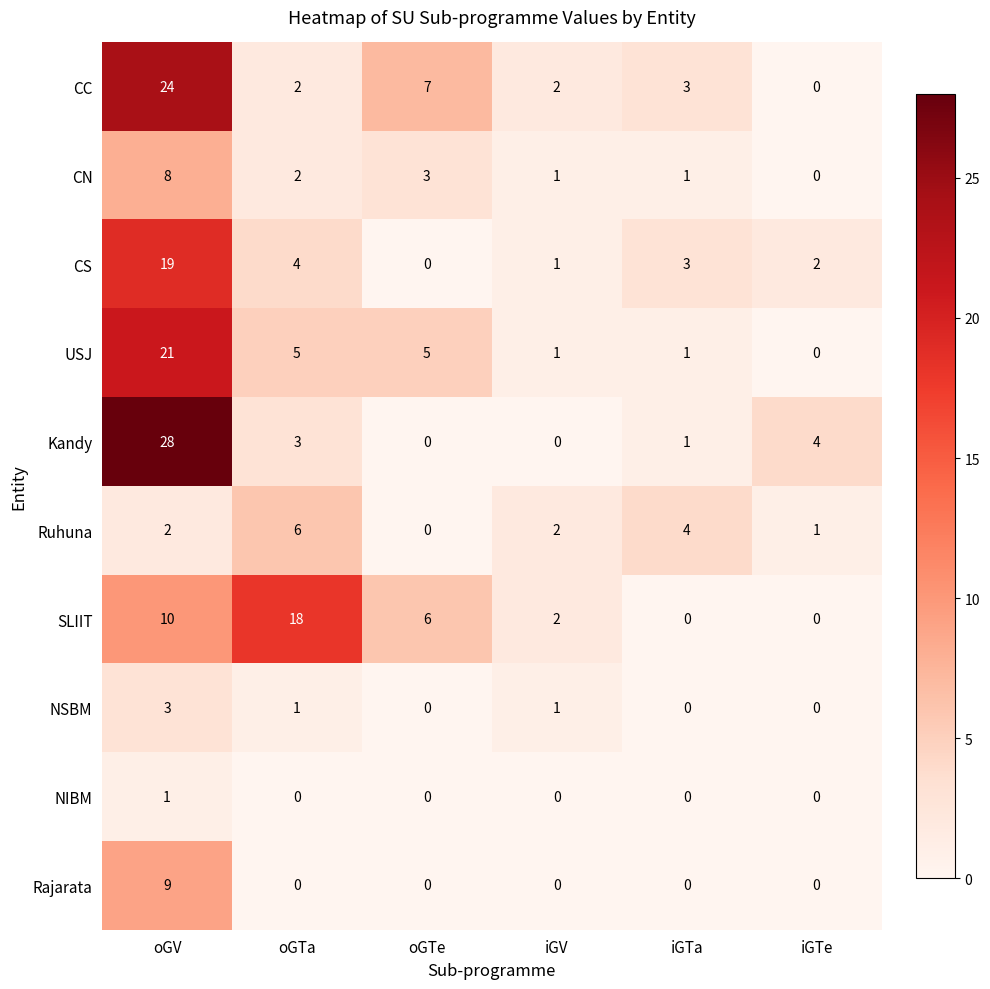

Rank the series by their maximum value, from highest to lowest.

Kandy, CC, USJ, CS, SLIIT, Rajarata, CN, Ruhuna, NSBM, NIBM